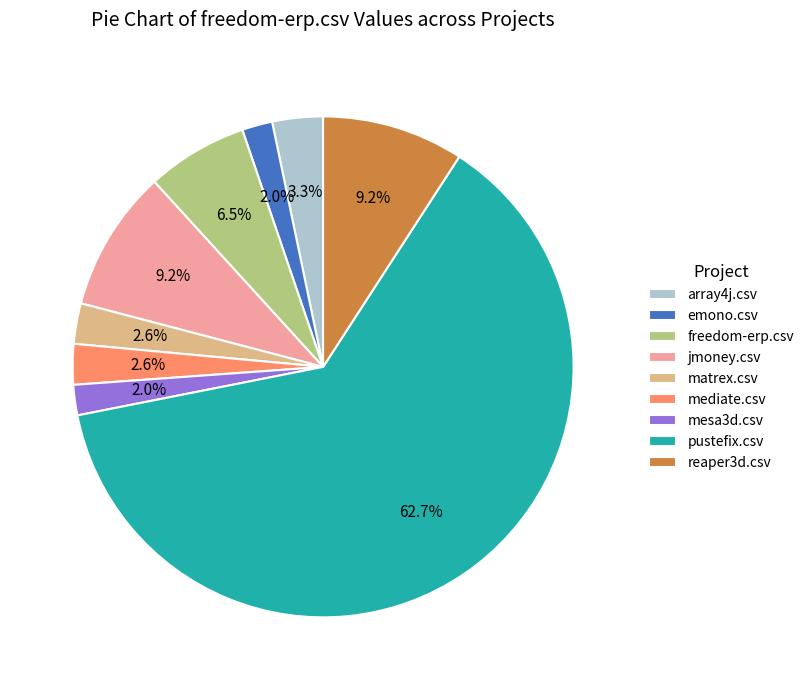

What is the majority slice?

pustefix.csv